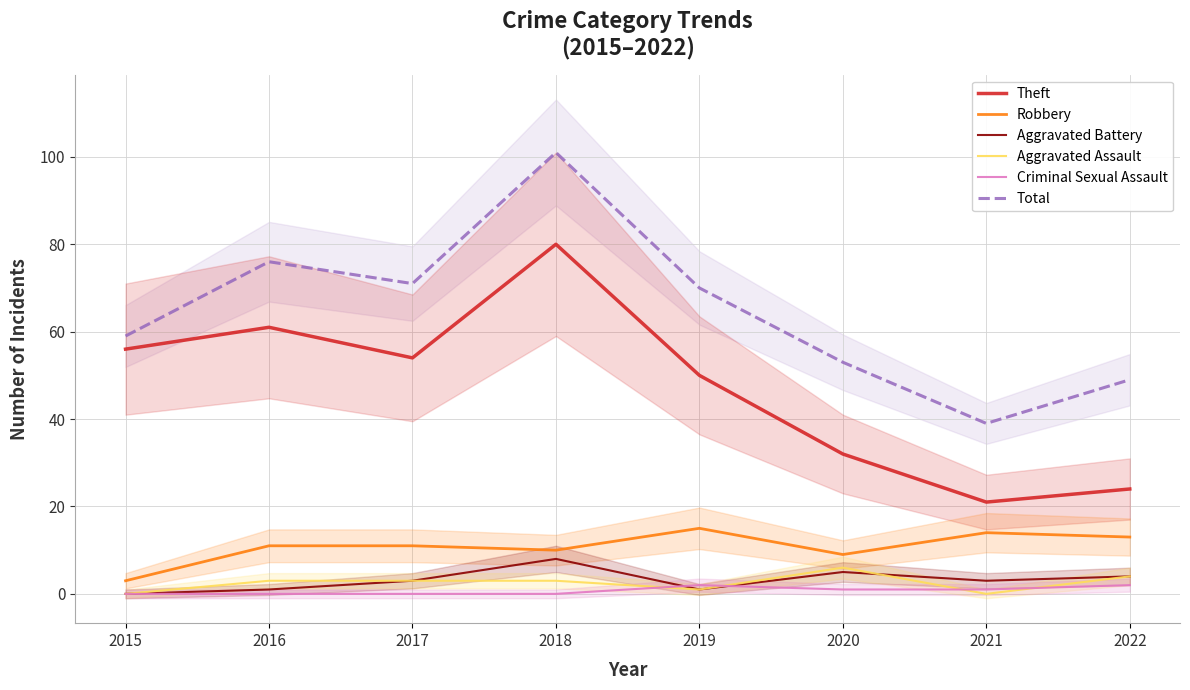

Reading right to left, what are all the values shown in this chart?

Theft: 2022=24	2021=21	2020=32	2019=50	2018=80	2017=54	2016=61	2015=56
Robbery: 2022=13	2021=14	2020=9	2019=15	2018=10	2017=11	2016=11	2015=3
Aggravated Battery: 2022=4	2021=3	2020=5	2019=1	2018=8	2017=3	2016=1	2015=0
Aggravated Assault: 2022=4	2021=0	2020=6	2019=1	2018=3	2017=3	2016=3	2015=0
Criminal Sexual Assault: 2022=2	2021=1	2020=1	2019=2	2018=0	2017=0	2016=0	2015=0
Total: 2022=49	2021=39	2020=53	2019=70	2018=101	2017=71	2016=76	2015=59